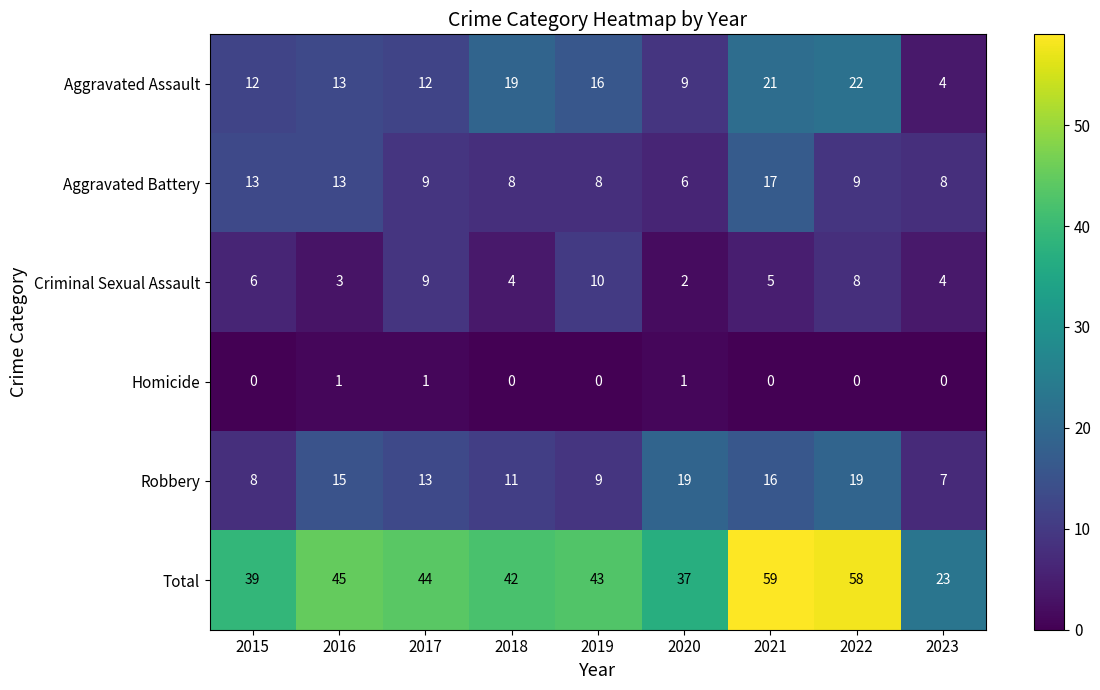

Rank the series by their maximum value, from lowest to highest.

Homicide, Criminal Sexual Assault, Aggravated Battery, Robbery, Aggravated Assault, Total